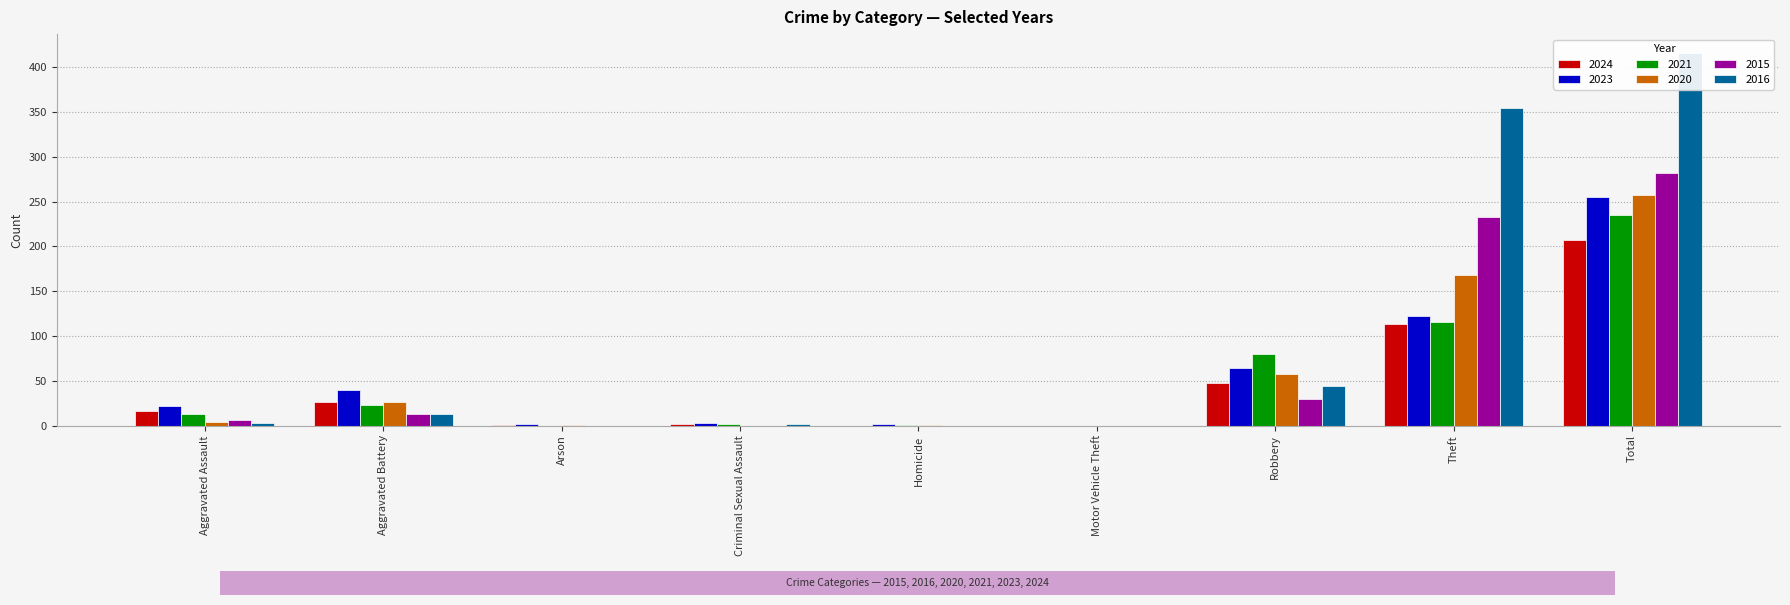

What is the difference between the 2024 values at Homicide and Theft?

113